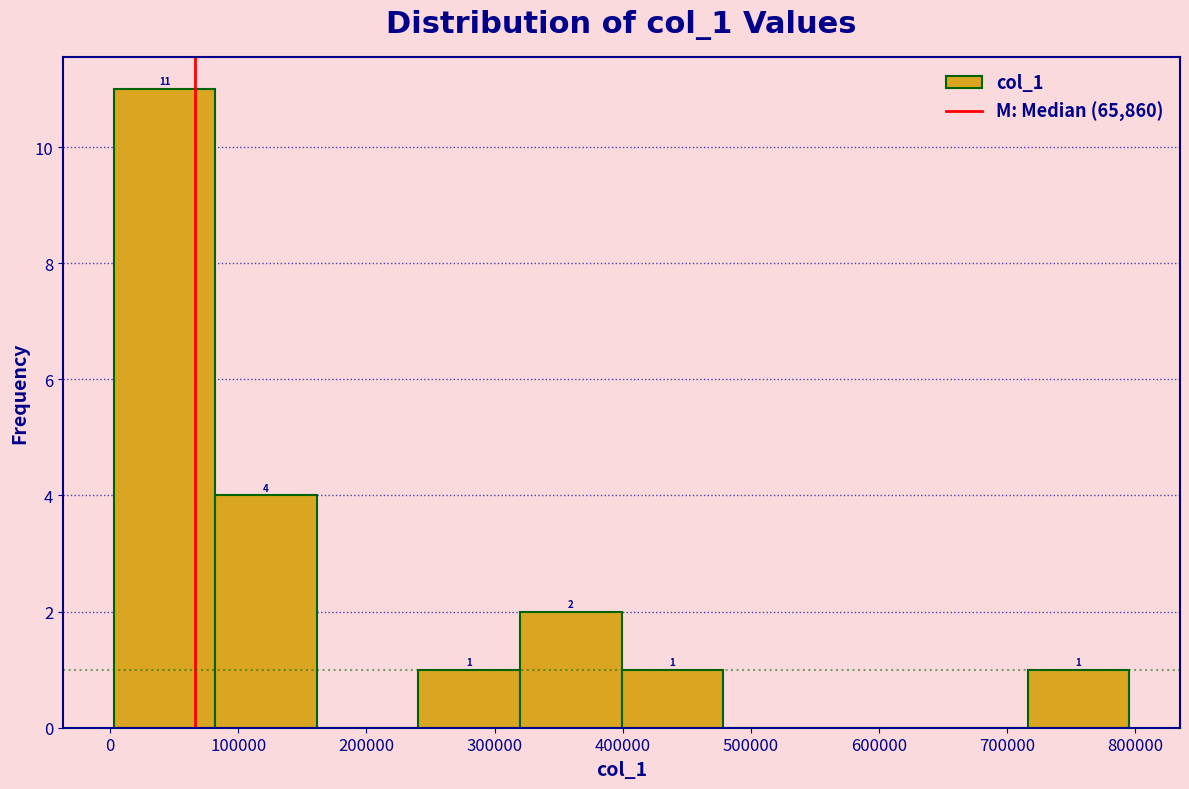

Over which range of the x-axis is the bar tallest?

0 to 80000